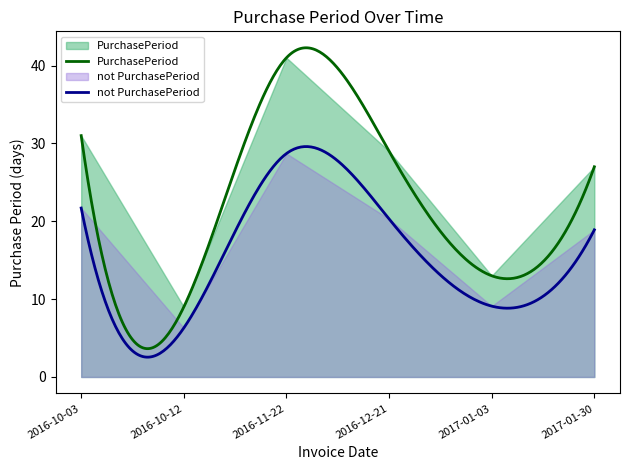

At which category does the chart reach its peak across all series?

2016-11-22